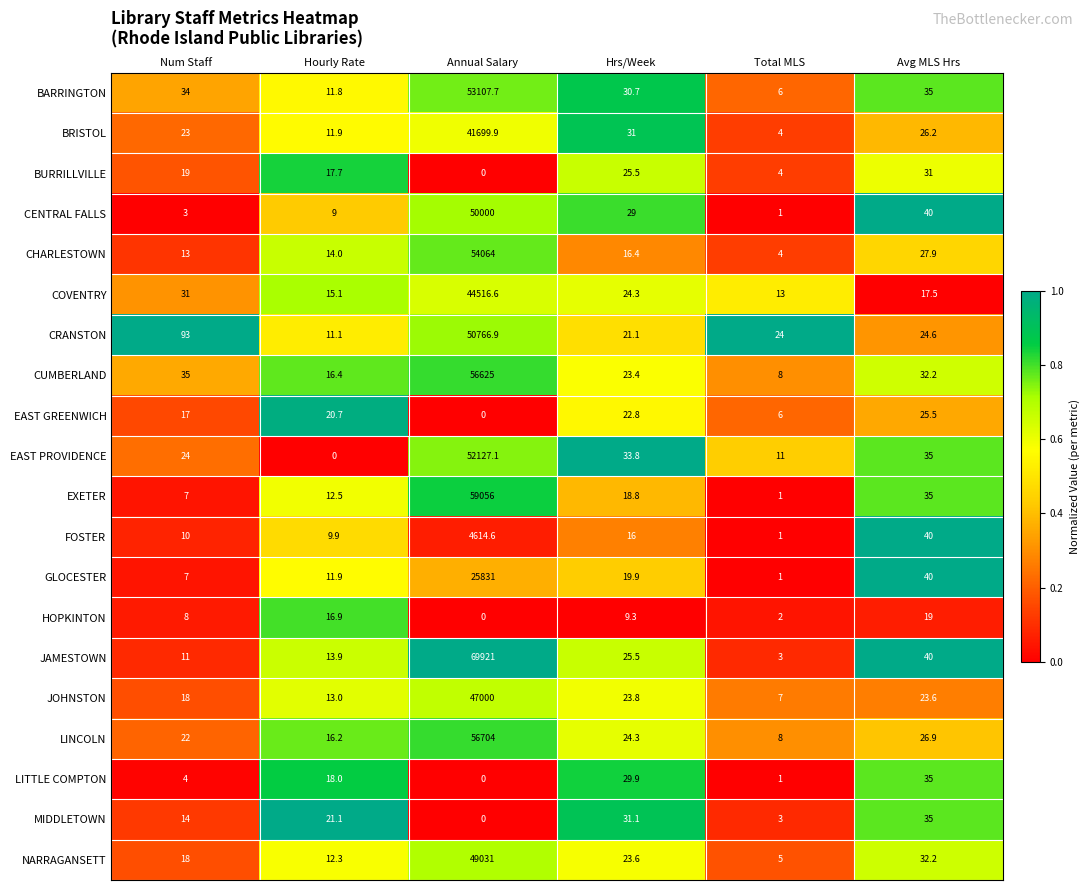

Between Annual Salary and Total MLS, which series saw the biggest shift?

JAMESTOWN